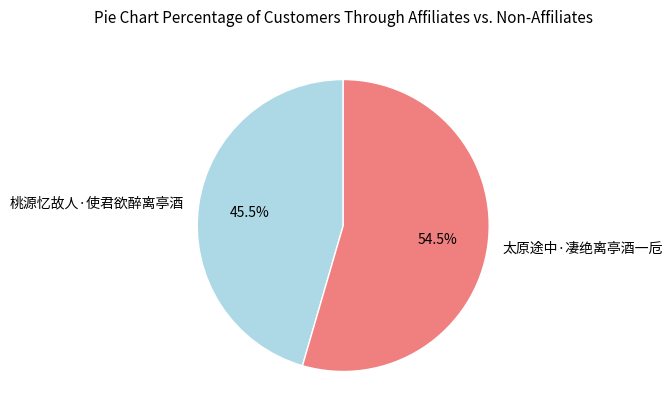

How many segments does this pie chart have?

2